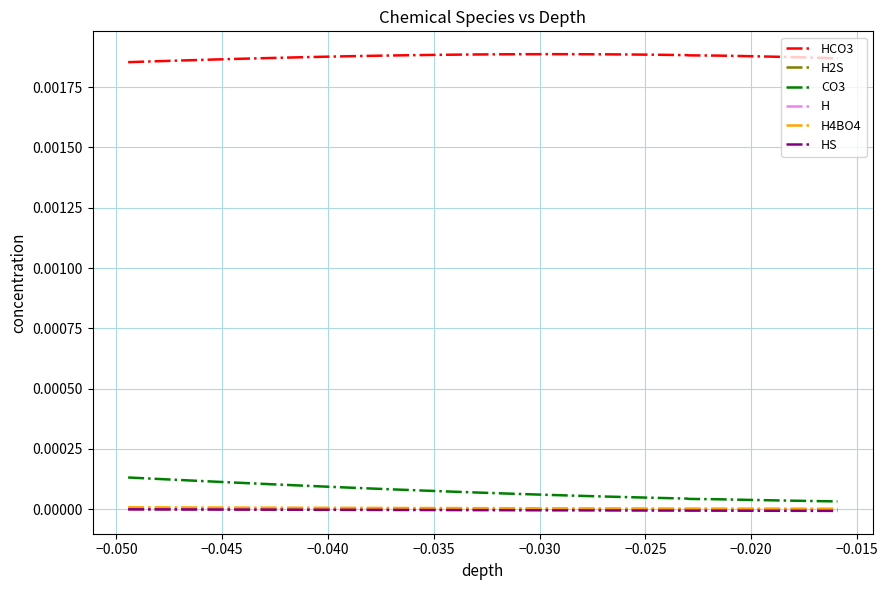

True or false: H4BO4 and HCO3 intersect in this chart.

False